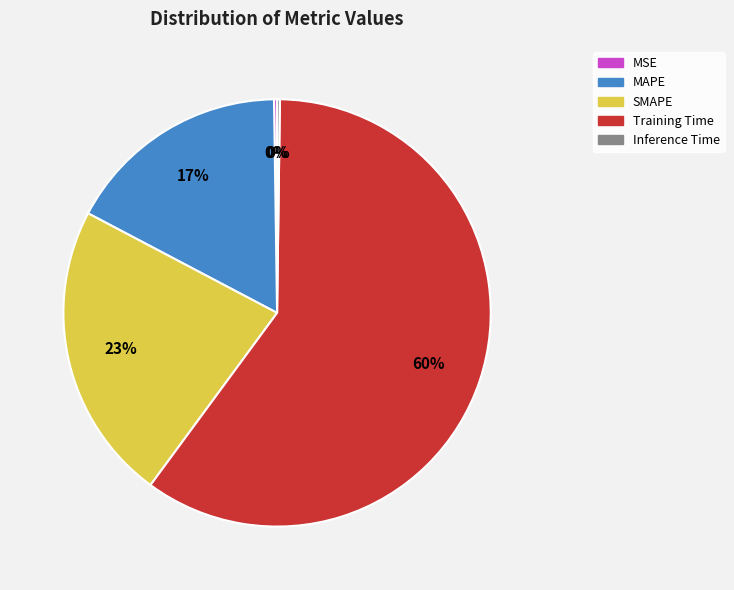

Approximately how many times larger is the value at SMAPE compared to Training Time?

0.4